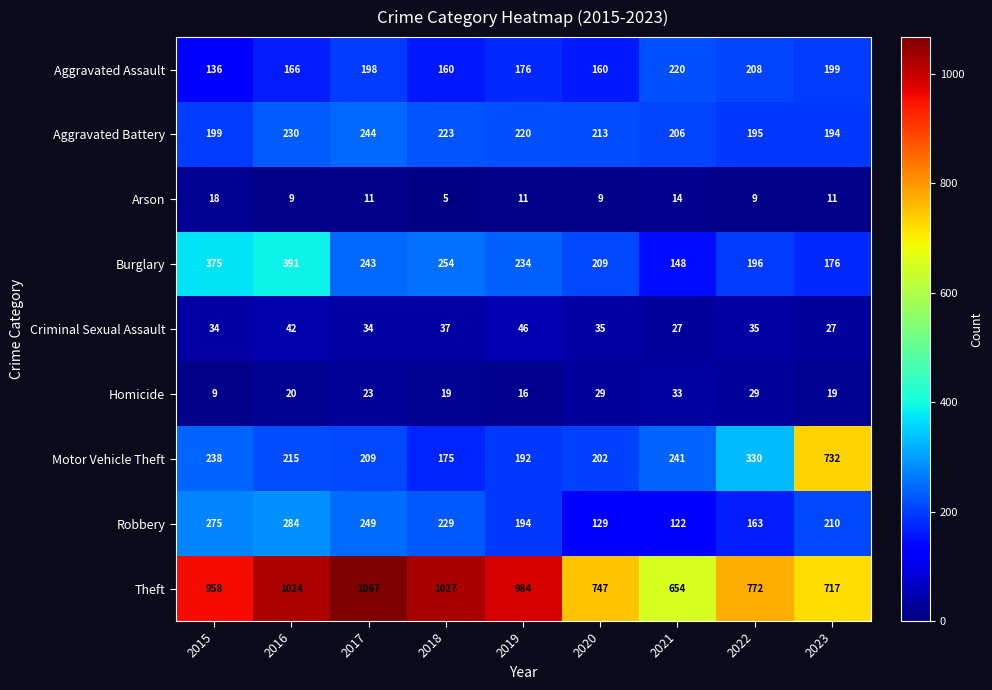

Which series has the widest spread of values?

Motor Vehicle Theft